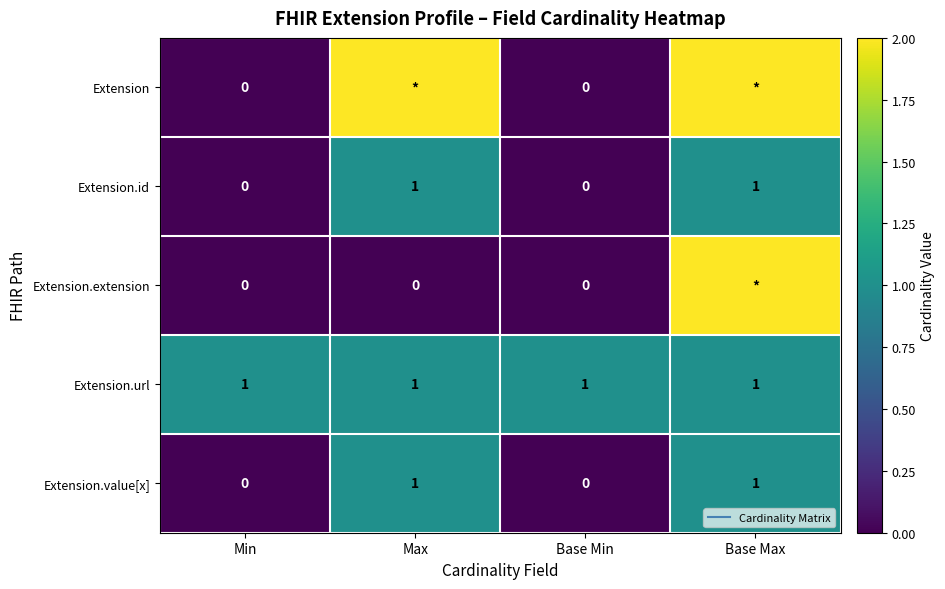

Between Max and Base Max, which is larger?

Max